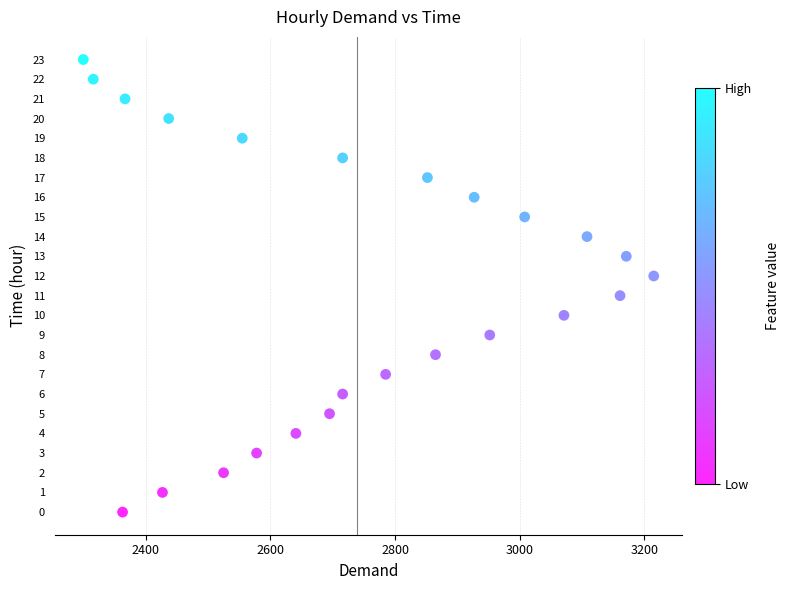

What is the range of X values (max minus min)?

915